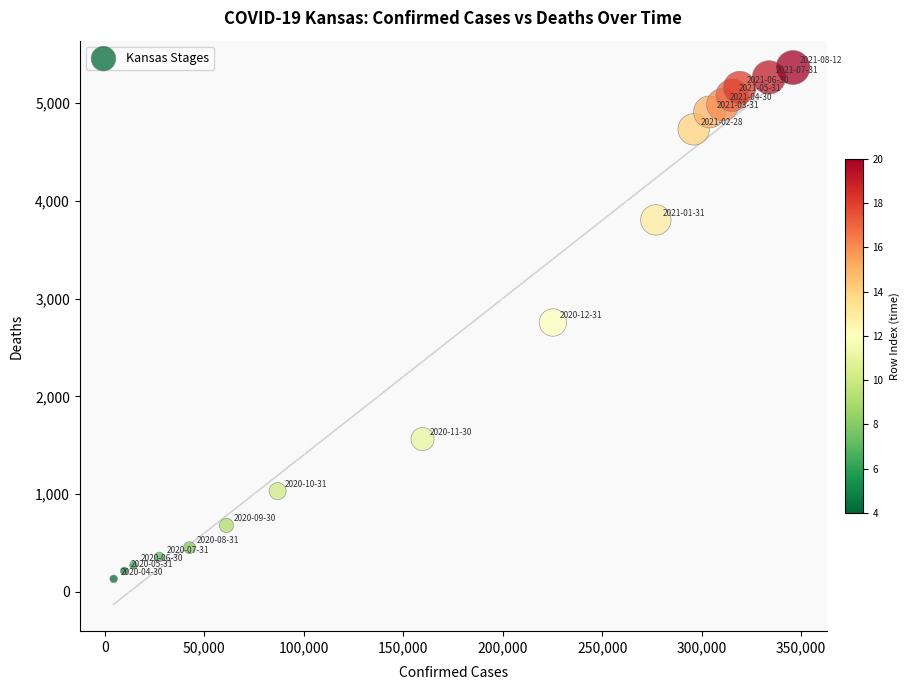

What is the range of X values (max minus min)?

341497